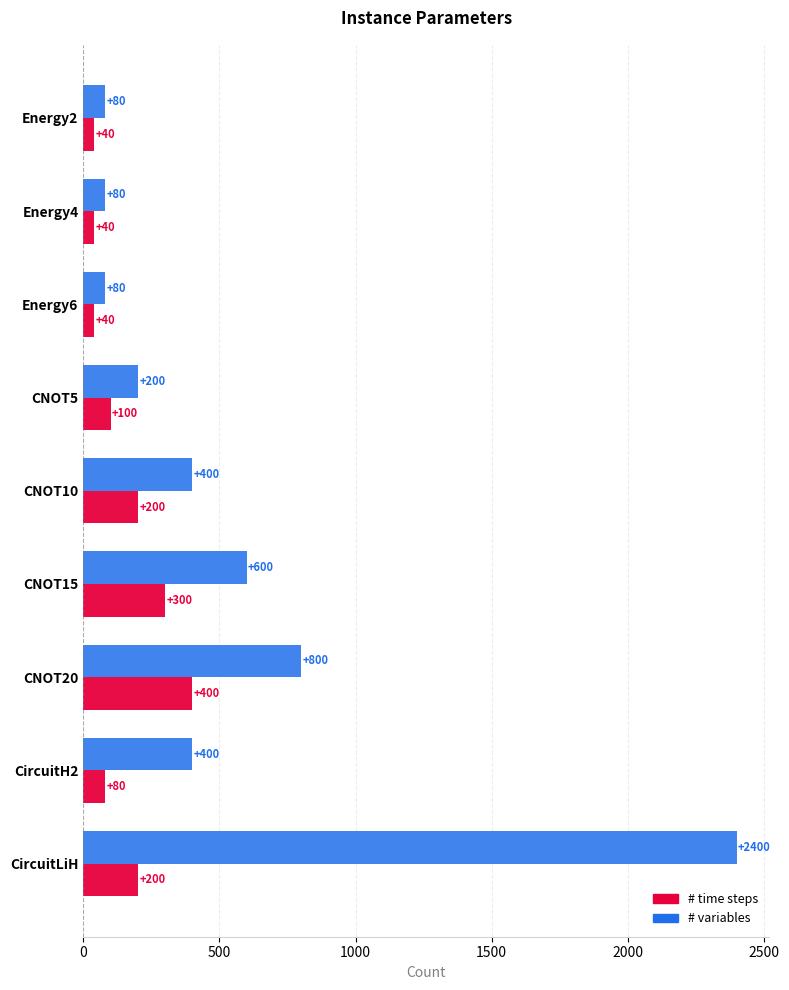

At which label does # variables reach its peak?

CircuitLiH